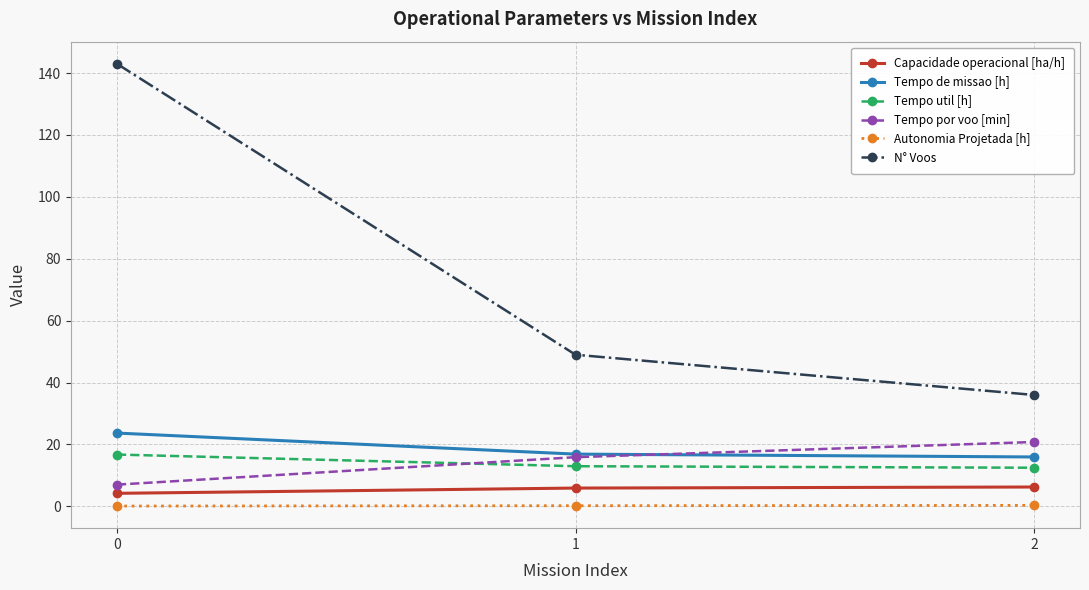

What is the value of the Capacidade operacional [ha/h] point at the 3rd from the left?

6.3